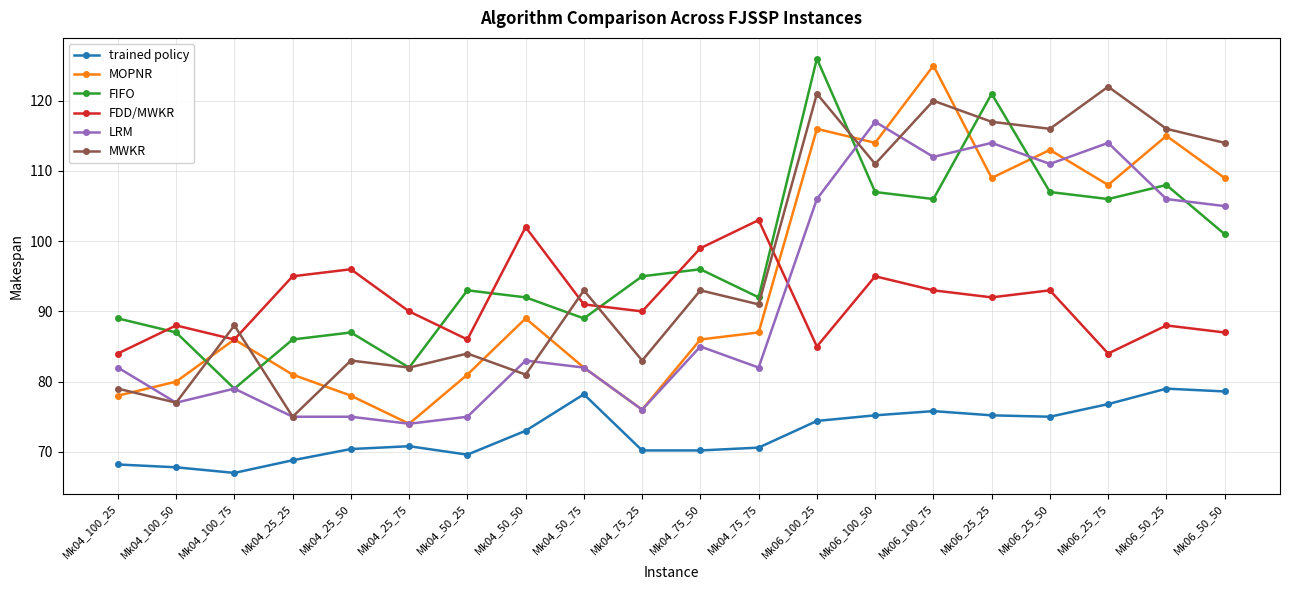

What is the difference between the maximum and second lowest values in the trained policy series?

11.2